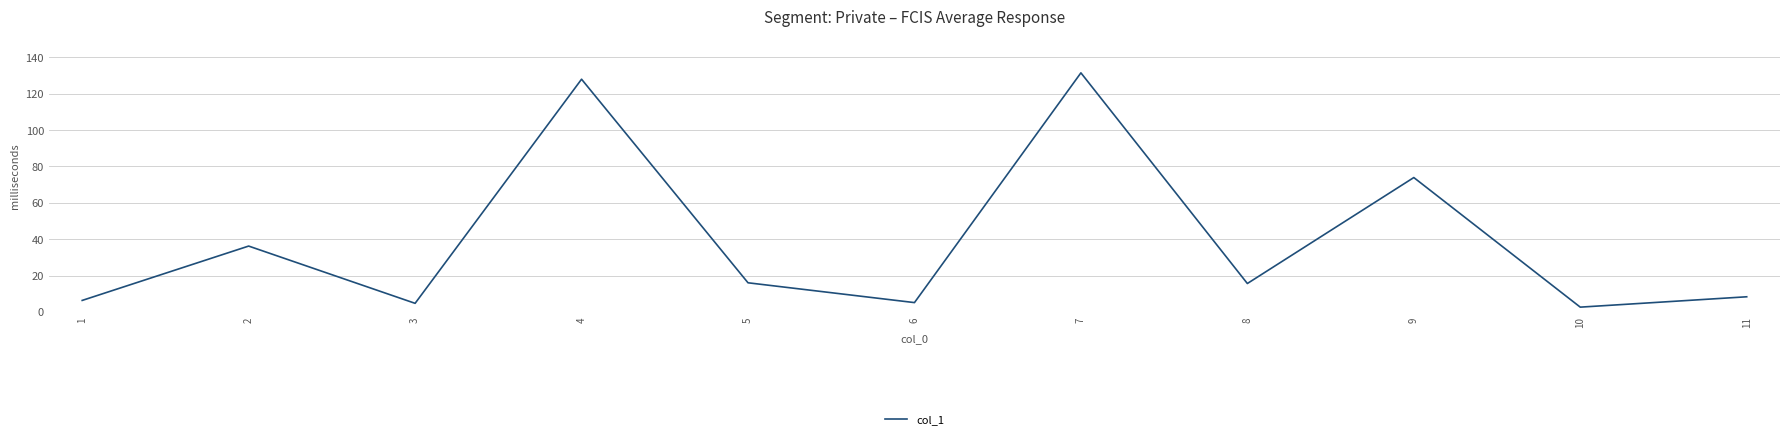

Count the number of data series in this chart.

1